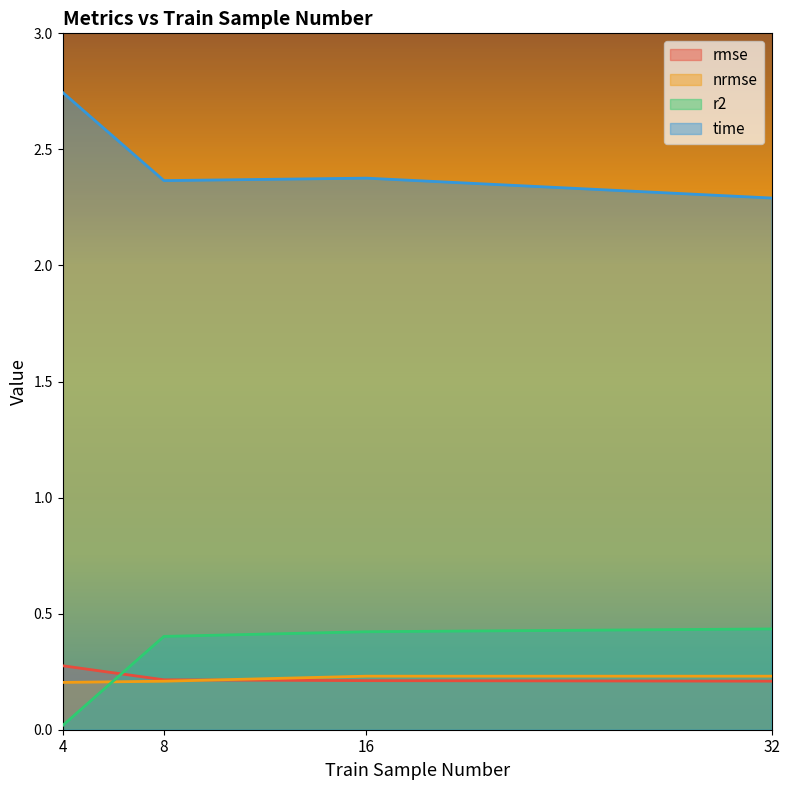

What is the value of the rmse point at the 4th from the left?

0.2